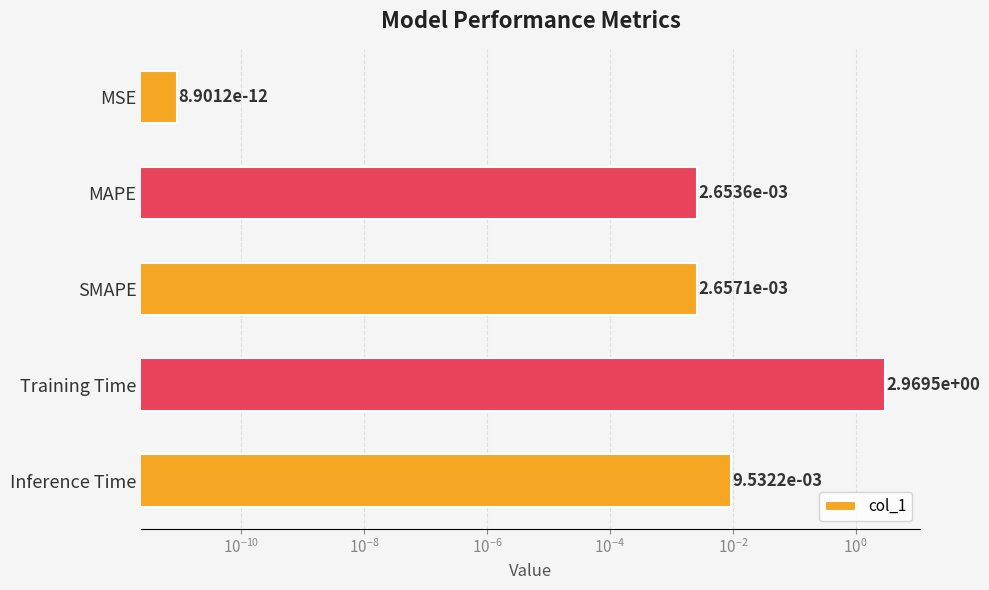

What is the sum of all values?

3.0